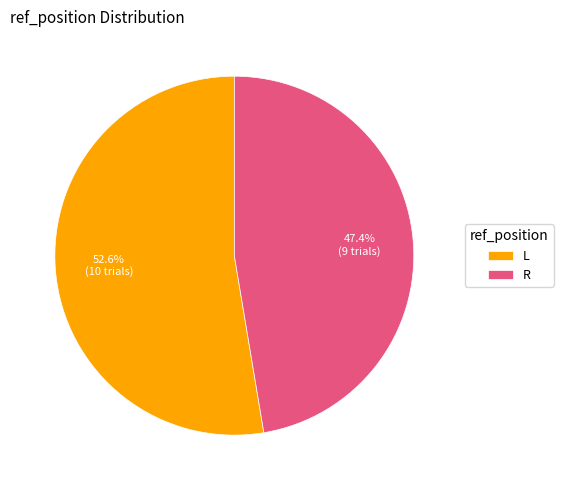

Which has a higher value, R or L?

L